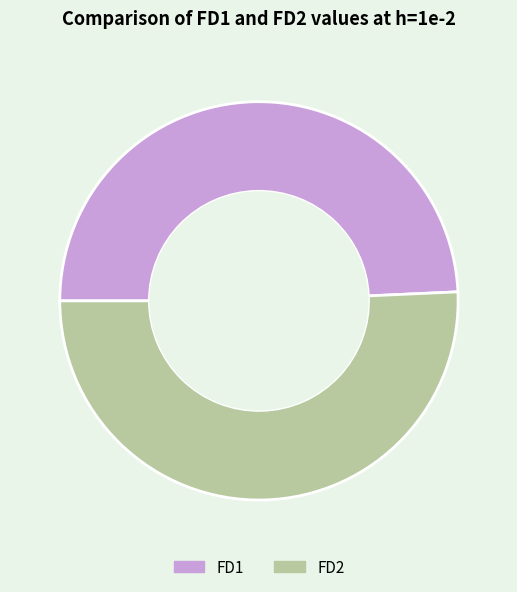

Which category has the smallest portion of the pie?

FD1